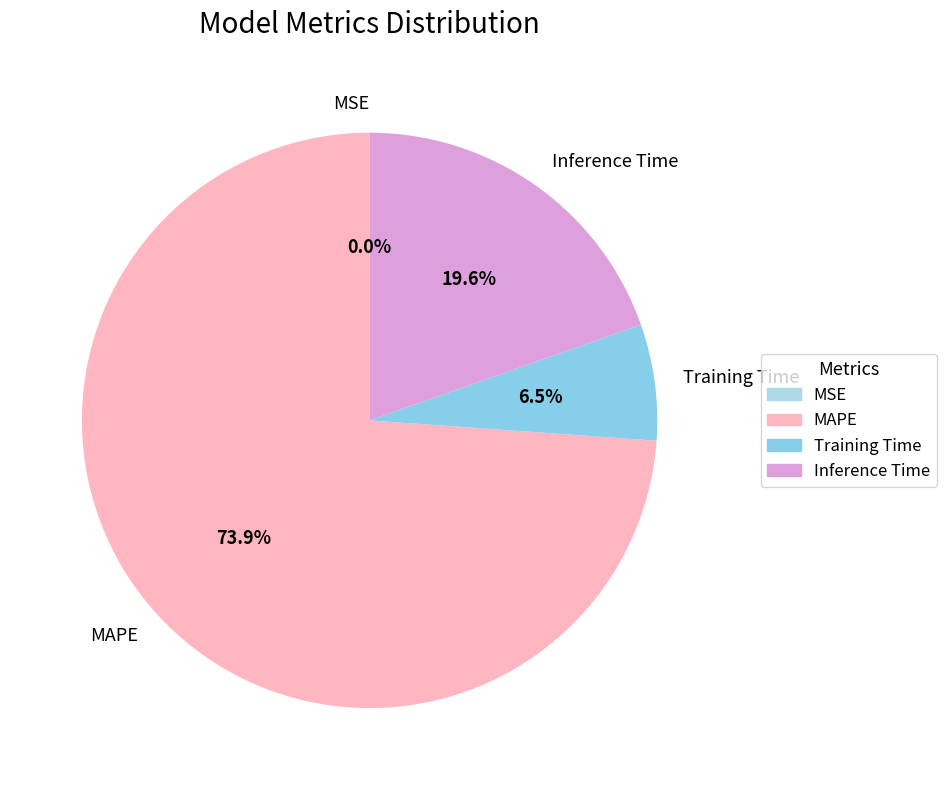

To the nearest percent, what percentage of the pie is Inference Time?

20%